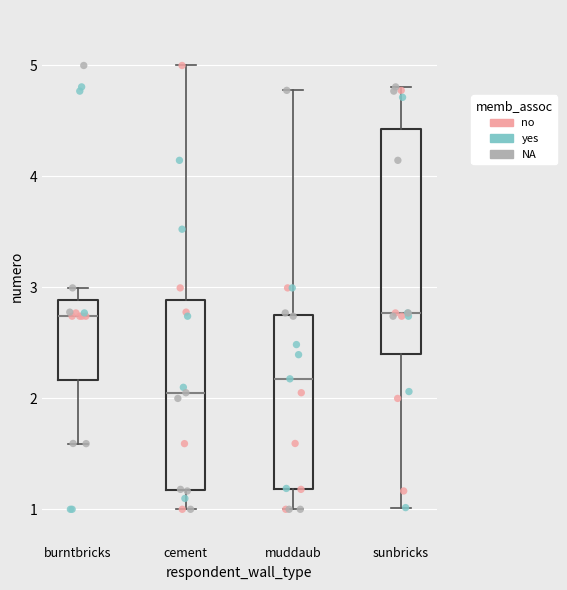

Reading left to right, read every box against the y-axis: the position of its median line, the range the box covers, and the ends of its whiskers. The values are not printed on the chart, so give them approximately, as read against the axis.

burntbricks: median 2.7, box 2.2 to 2.9, whiskers 1.6 to 3.0
cement: median 2.1, box 1.2 to 2.9, whiskers 1.0 to 5.0
muddaub: median 2.2, box 1.2 to 2.8, whiskers 1.0 to 4.8
sunbricks: median 2.8, box 2.4 to 4.4, whiskers 1.0 to 4.8